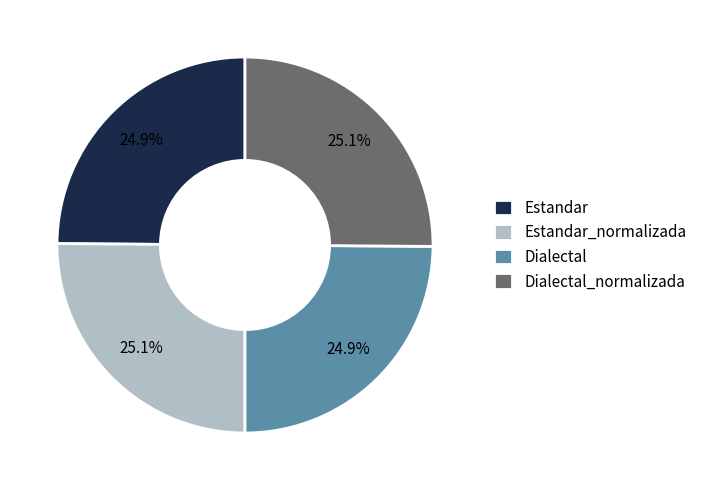

The Dialectal_normalizada slice represents 11% of the pie. True or false?

False